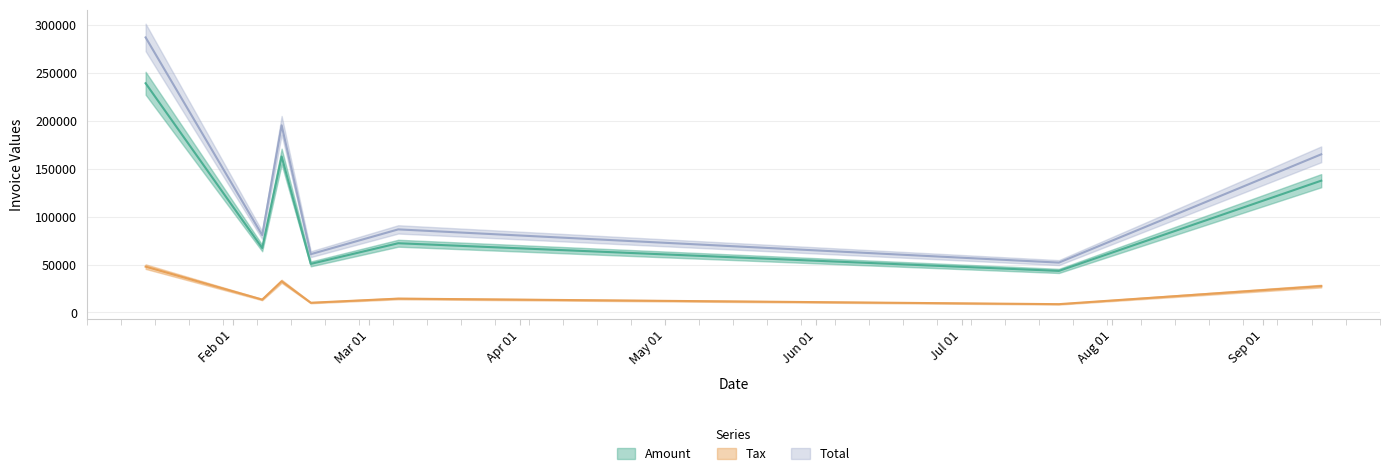

List the series in order of their peak value, highest first.

Total, Amount, Tax